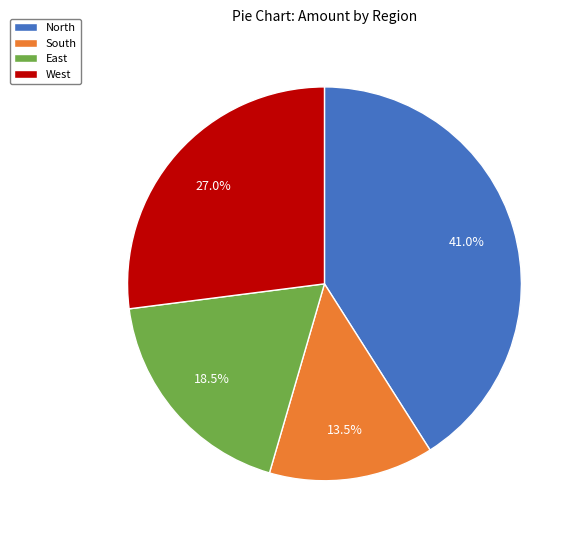

To the nearest percent, what is the difference between the West and North slice percentages?

14%